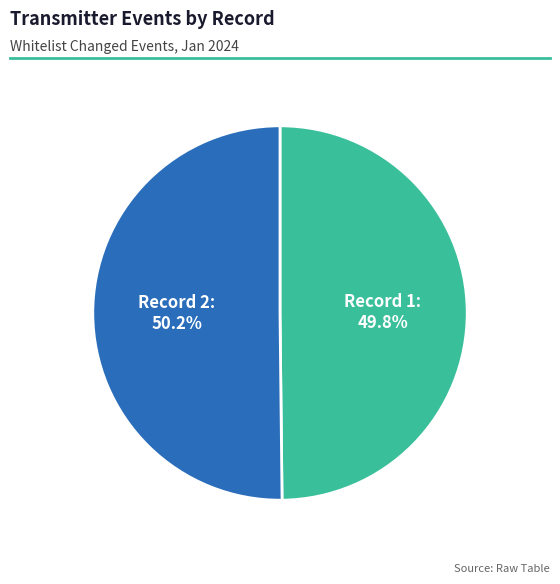

What is the ratio of the value at Record 2 to the value at Record 1?

1.0